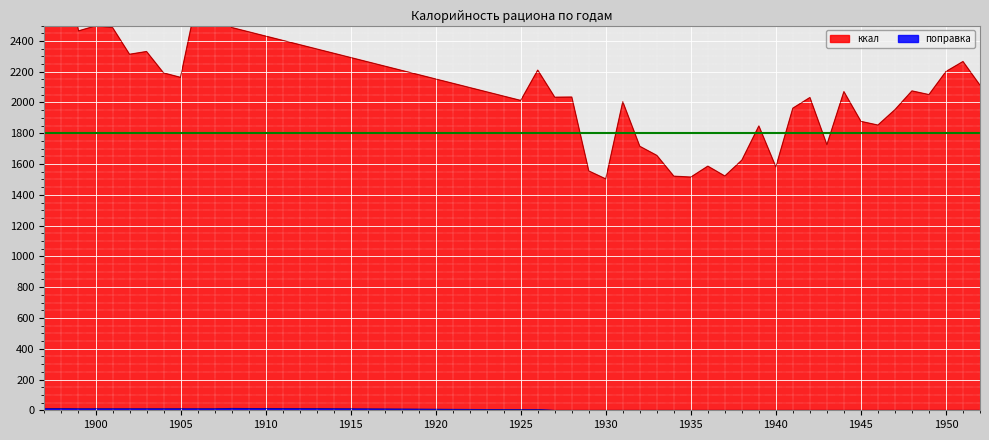

How many interior local peaks does the поправка series have?

1